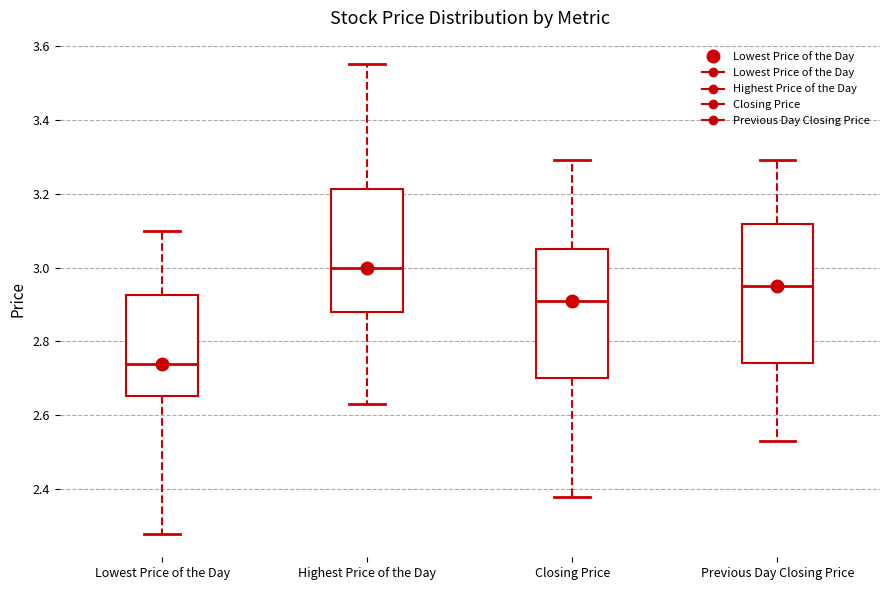

Which box is the tallest, from its lower edge to its upper edge?

Previous Day Closing Price